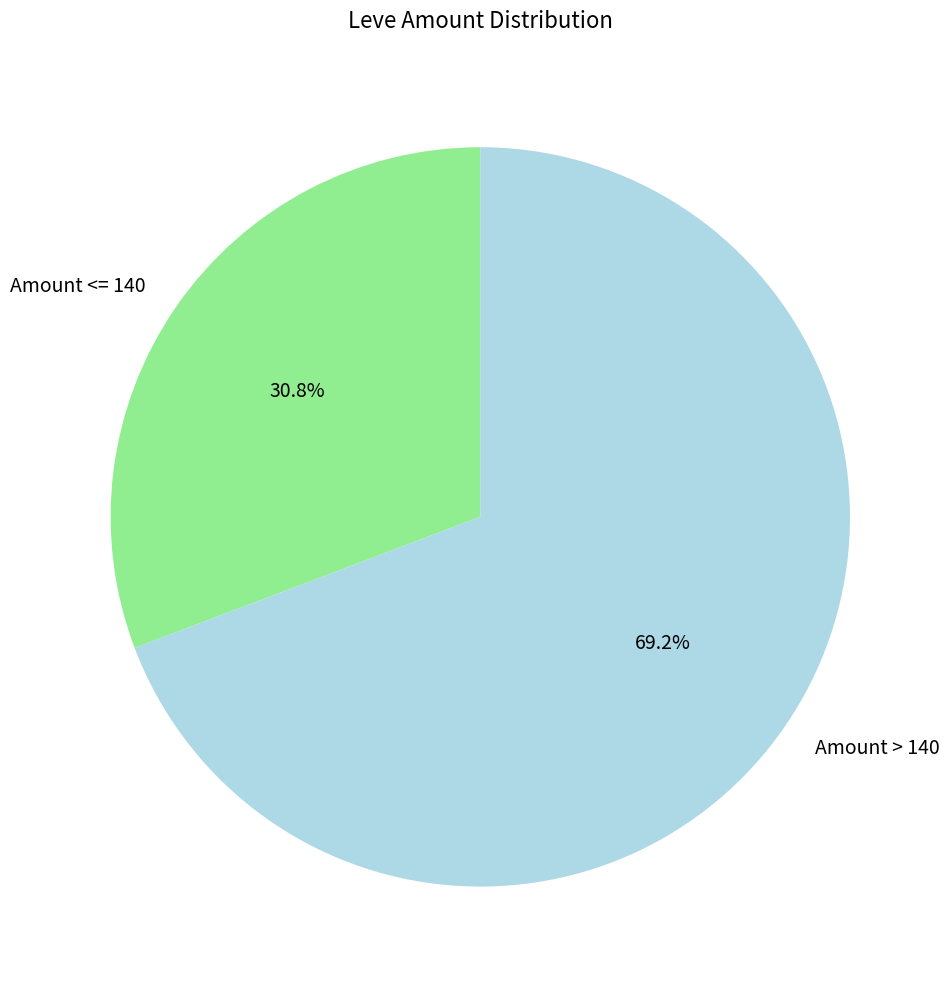

Does Amount > 140 account for over 50% of the chart?

Yes